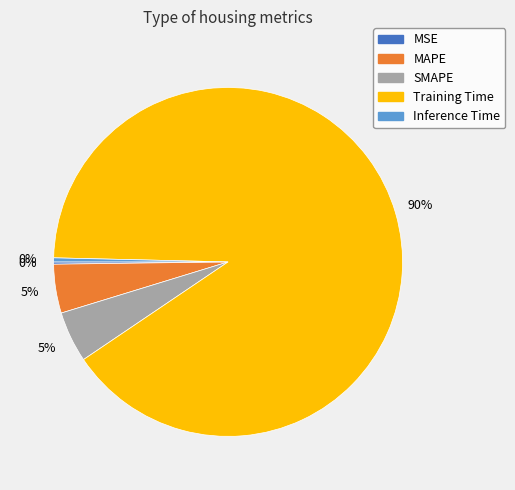

What is the largest slice in the pie chart?

Training Time